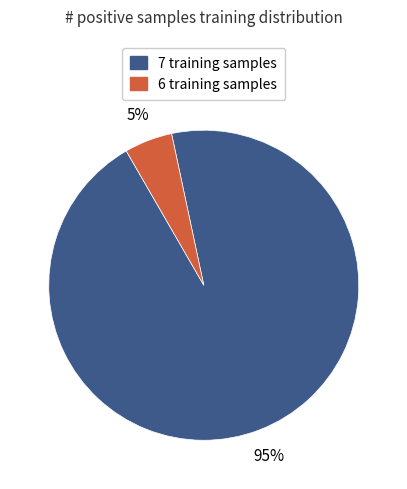

Between 7 training samples and 6 training samples, which is larger?

7 training samples